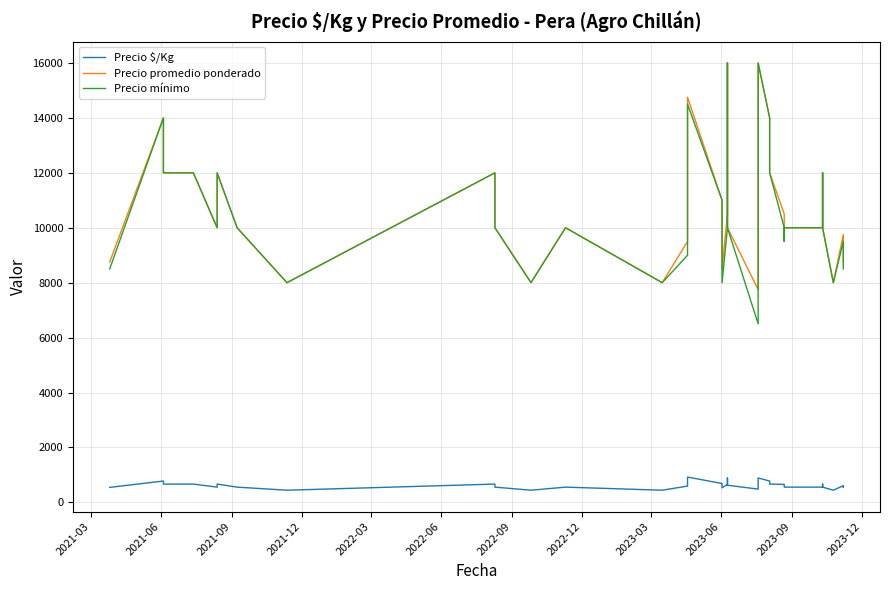

How many interior local valleys does the Precio mínimo series have?

7